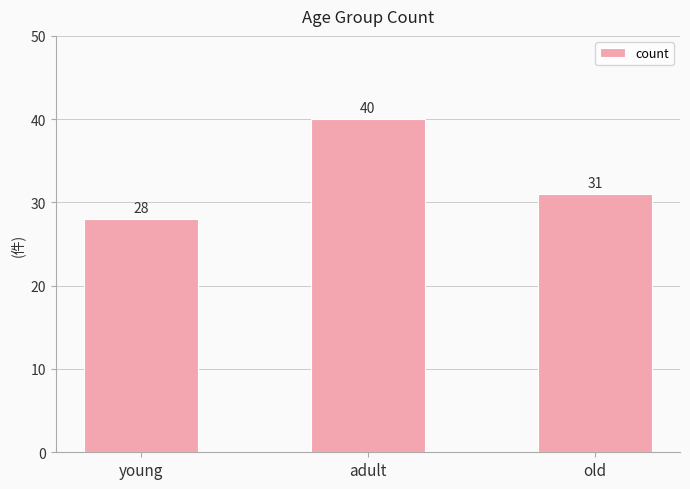

At which label is the value closest to 34?

old